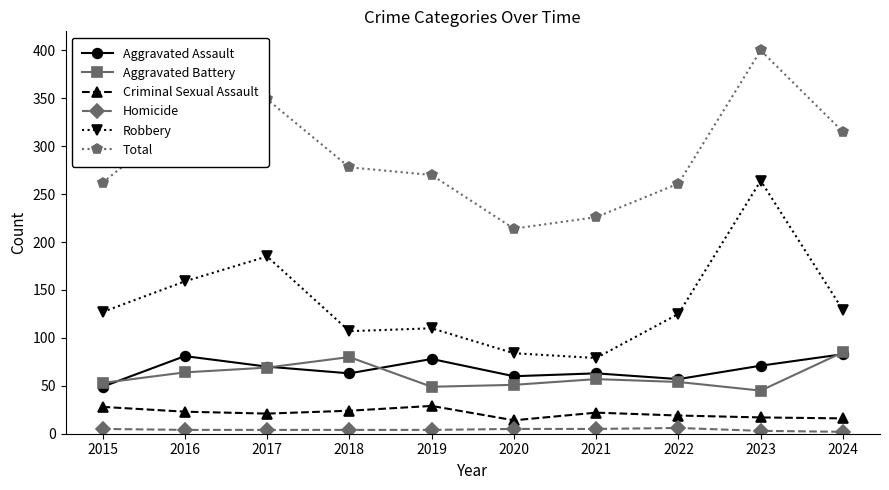

What is the maximum value for Aggravated Battery?

85